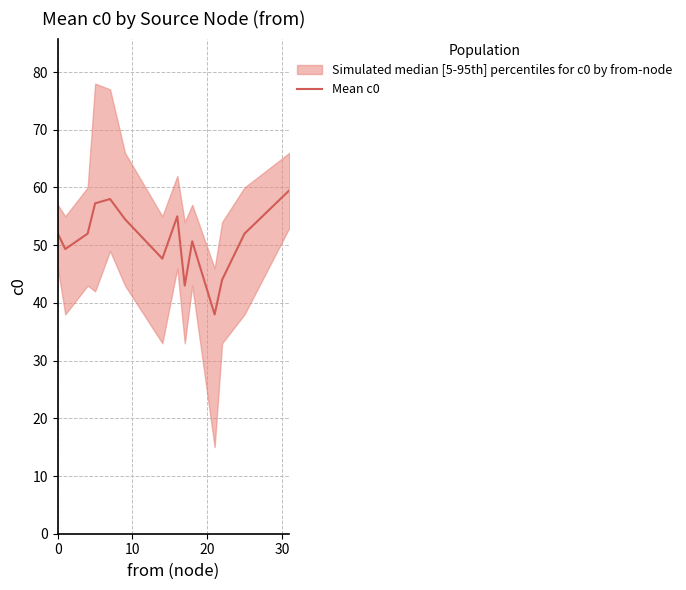

Is it true that the value at 12 is 13.8?

False